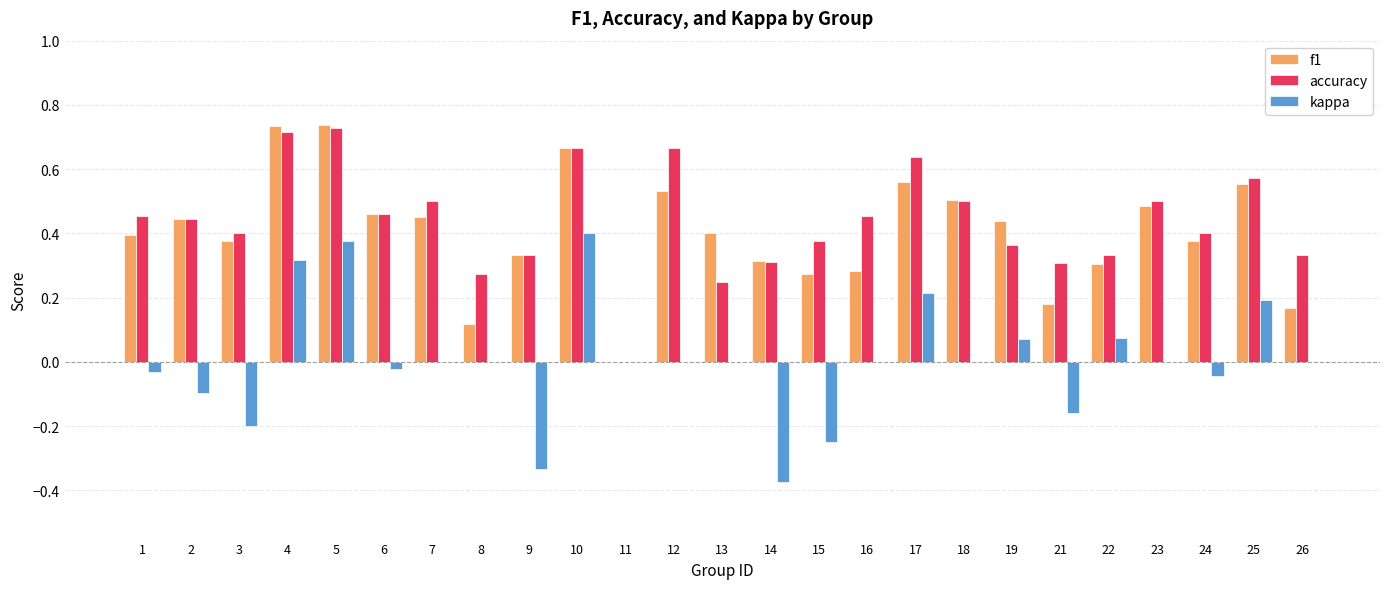

What is the sum of all f1 values?

10.1